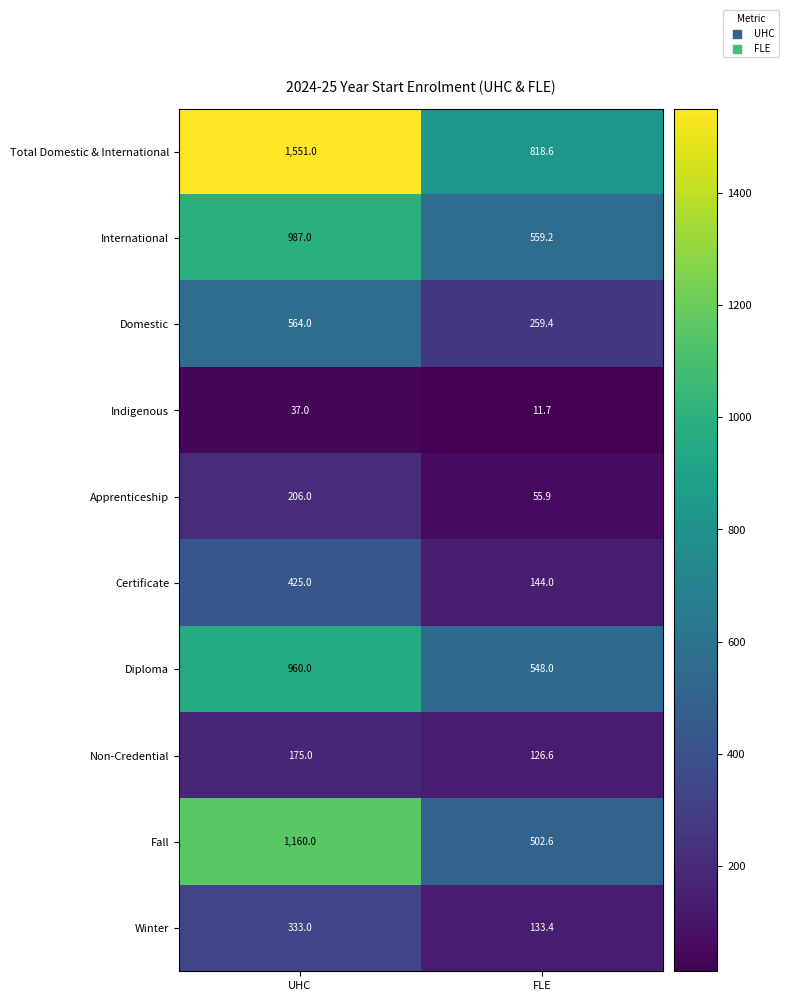

Which series has the largest total across all categories?

Total Domestic & International